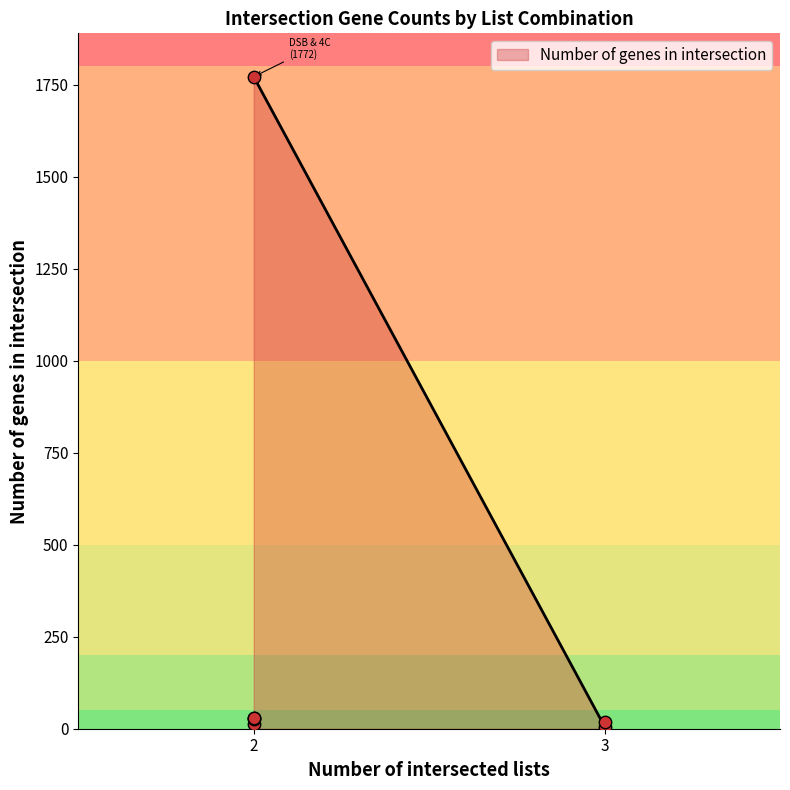

What is the ratio of the value at DSB & 4C & UPREG to the value at DSB & UPREG?

0.7